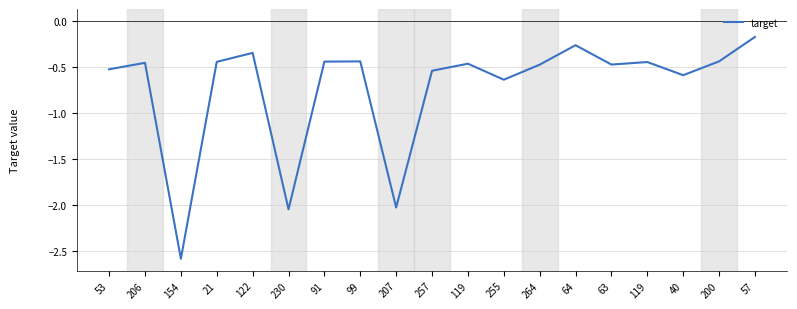

List the labels in order of value, smallest first.

154, 230, 207, 255, 40, 257, 53, 264, 63, 119, 206, 119, 21, 91, 99, 200, 122, 64, 57